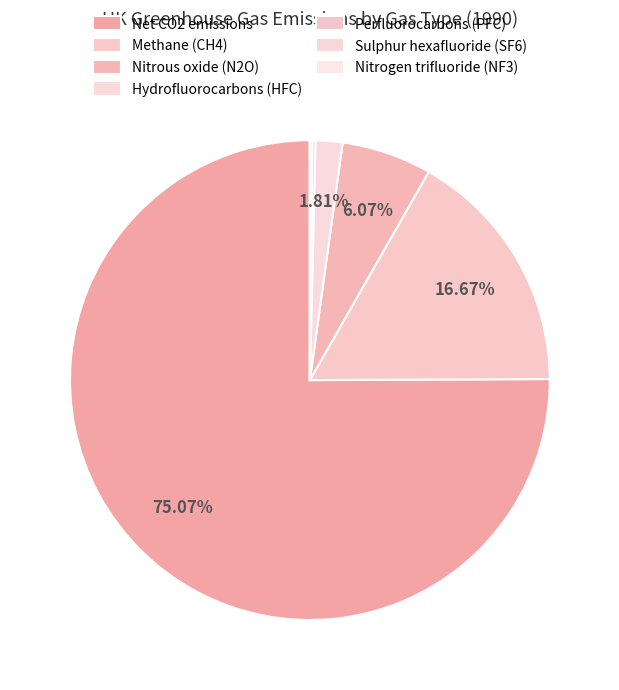

Does Net CO2 emissions account for over 50% of the chart?

Yes